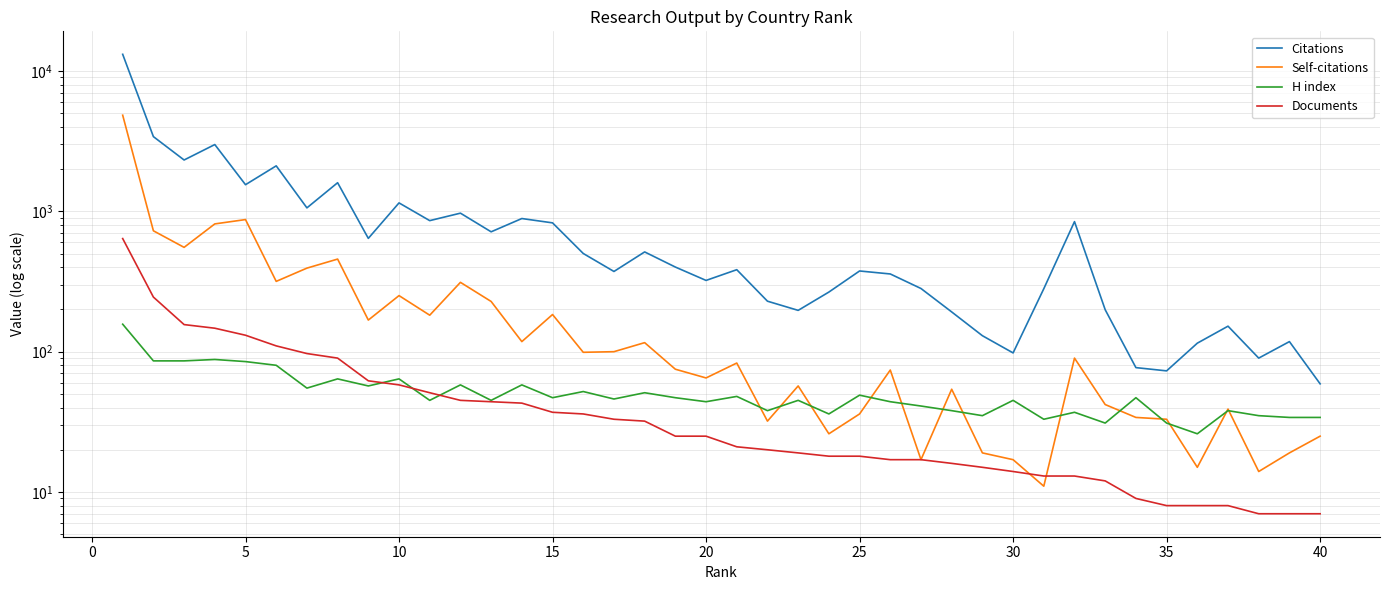

What is the average value of the Documents series?

59